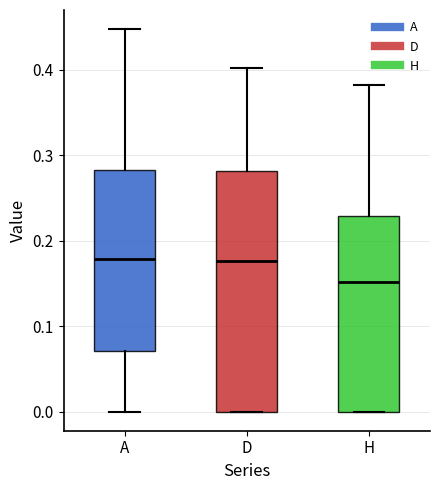

Reading left to right, read every box against the y-axis: the position of its median line, the range the box covers, and the ends of its whiskers. The values are not printed on the chart, so give them approximately, as read against the axis.

A: median 0.18, box 0.07 to 0.28, whiskers 0.00 to 0.45
D: median 0.18, box 0.00 to 0.28, whiskers 0.00 to 0.40
H: median 0.15, box 0.00 to 0.23, whiskers 0.00 to 0.38